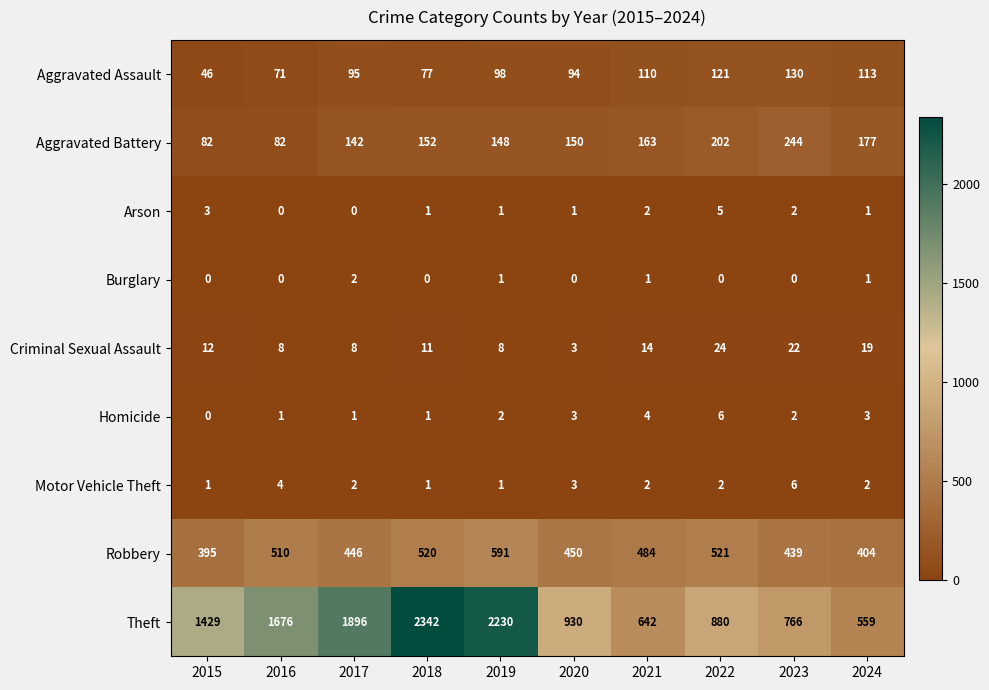

How many categories are shown in the chart?

10